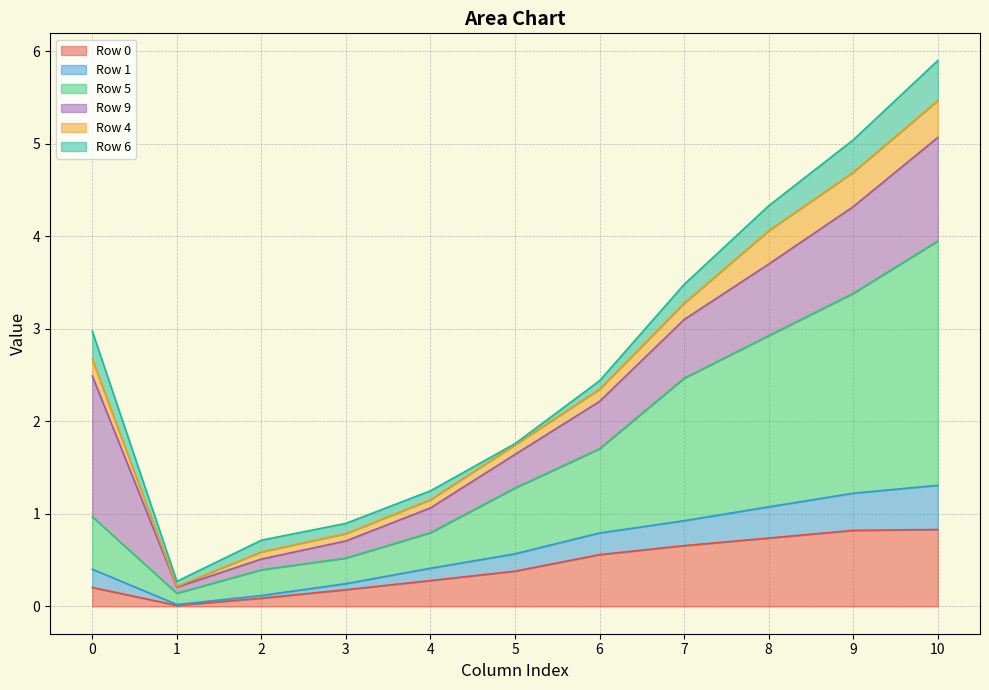

At which category is the sum across all series the highest?

10